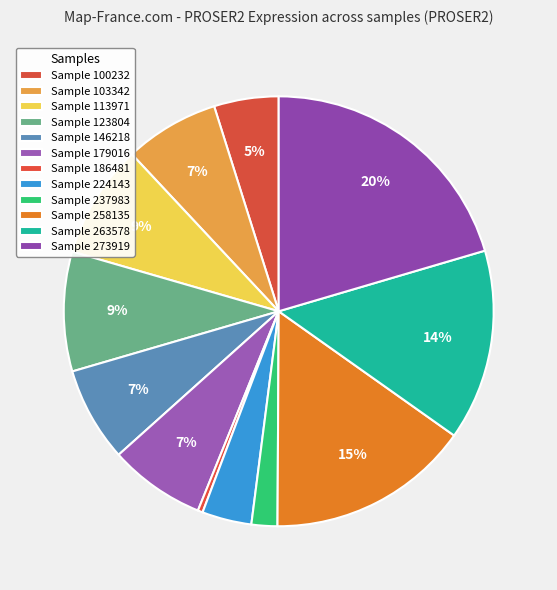

How many segments does this pie chart have?

12